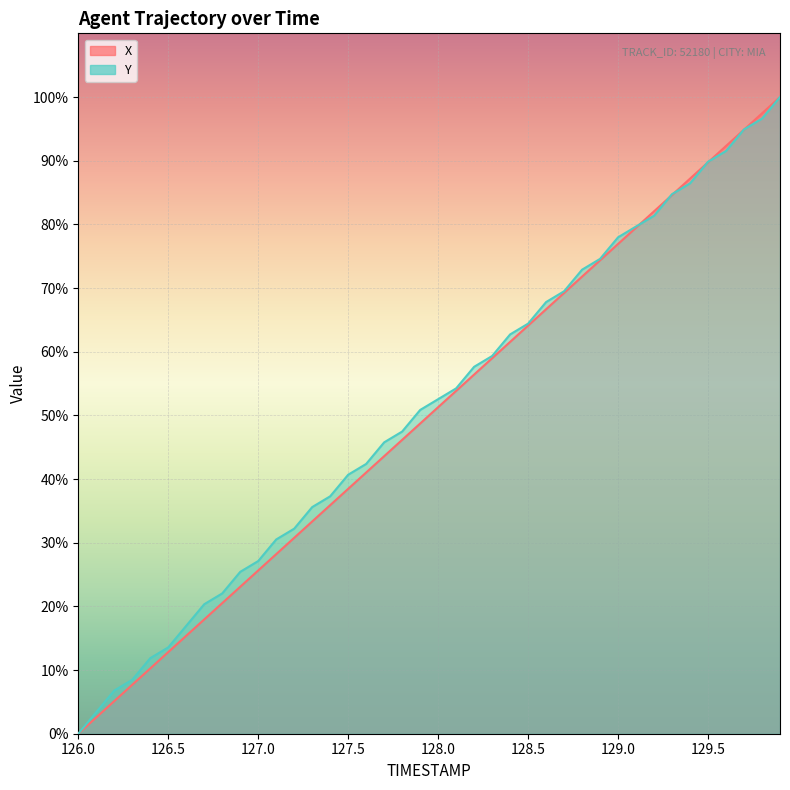

At how many categories does at least one series exceed 24?

31